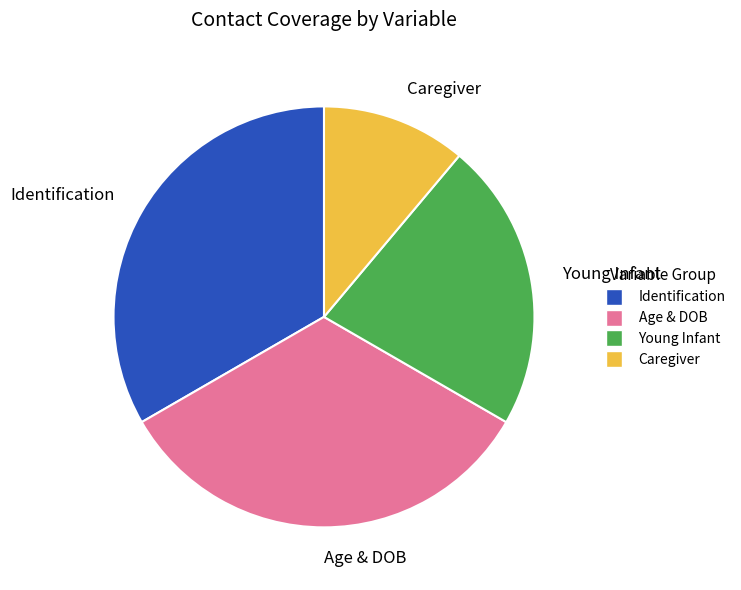

Is the sum of Identification and Caregiver greater than half?

No